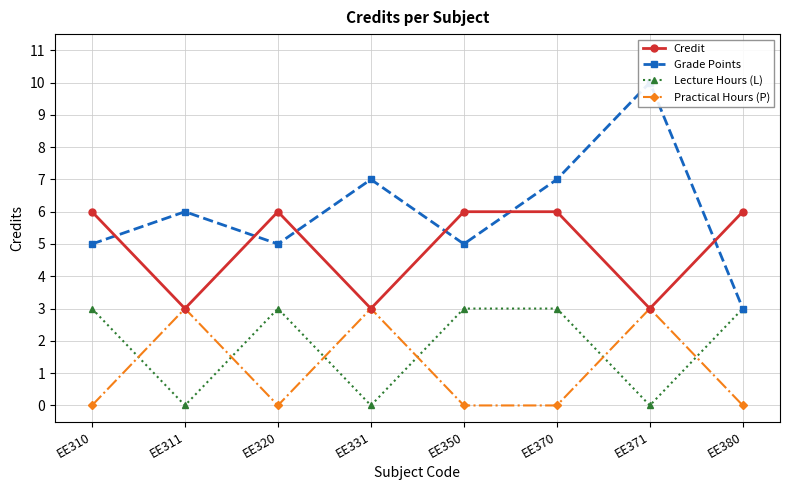

True or false: Credit has more than 1 interior local peaks.

False